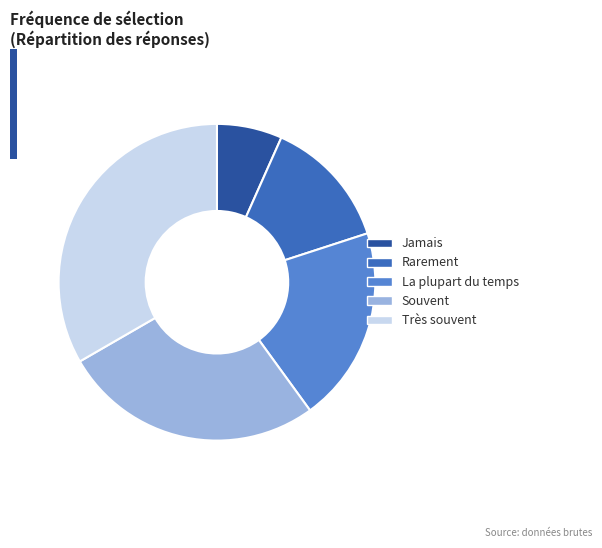

Is there a majority slice in this chart?

No